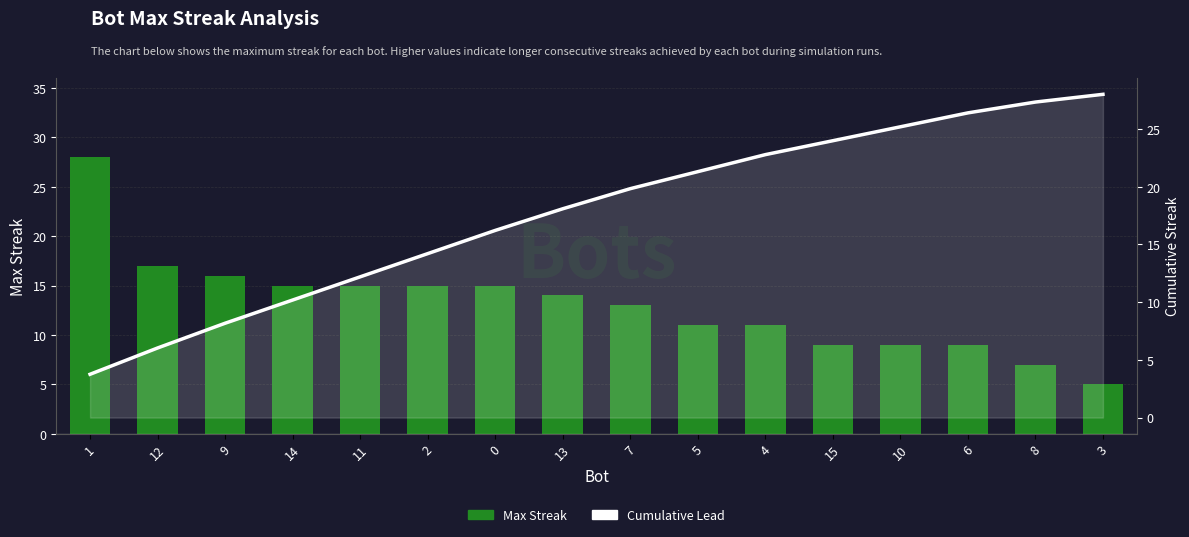

Reading left to right, extract all data points from this chart.

maxStreak: 1=28.0	12=17.0	9=16.0	14=15.0	11=15.0	2=15.0	0=15.0	13=14.0	7=13.0	5=11.0	4=11.0	15=9.0	10=9.0	6=9.0	8=7.0	3=5.0
Cumulative Lead: 1=3.8	12=6.0	9=8.2	14=10.2	11=12.2	2=14.2	0=16.2	13=18.1	7=19.8	5=21.3	4=22.8	15=24.0	10=25.2	6=26.4	8=27.3	3=28.0